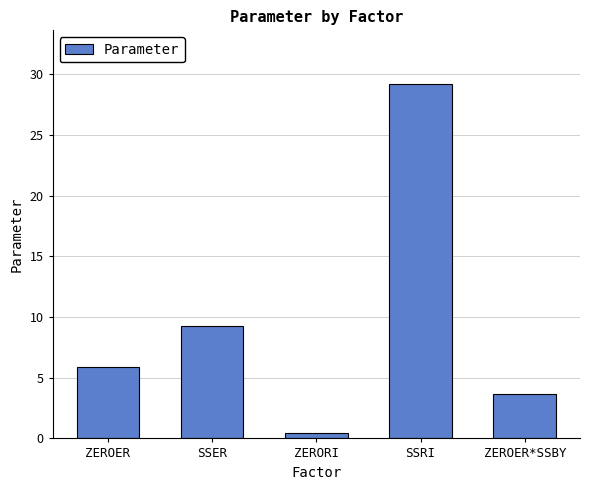

Reading left to right, what are all the values shown in this chart?

5.9	9.2	0.4	29.3	3.7